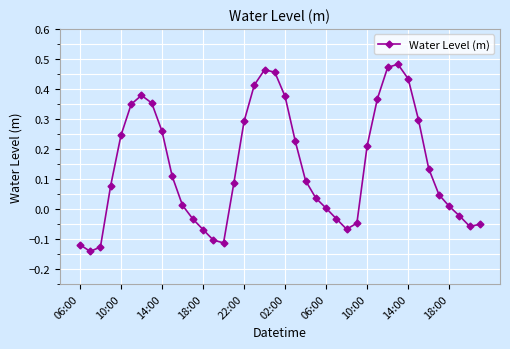

What is the difference between the maximum and minimum values?

0.6